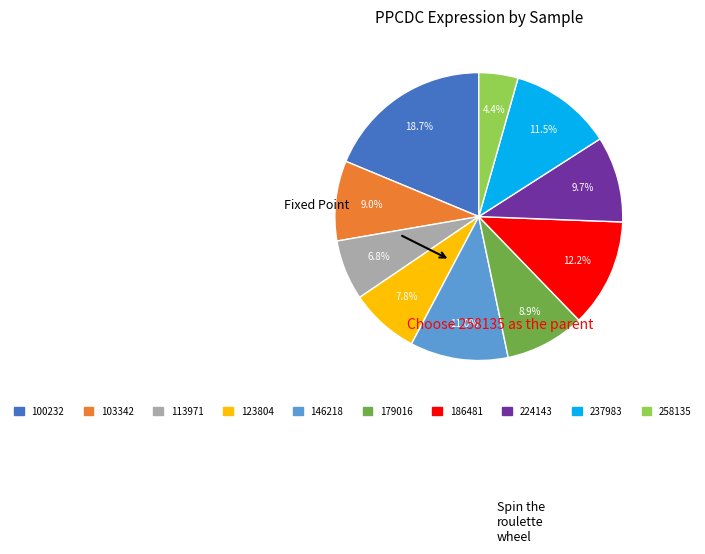

Between 146218 and 186481, which is larger?

186481